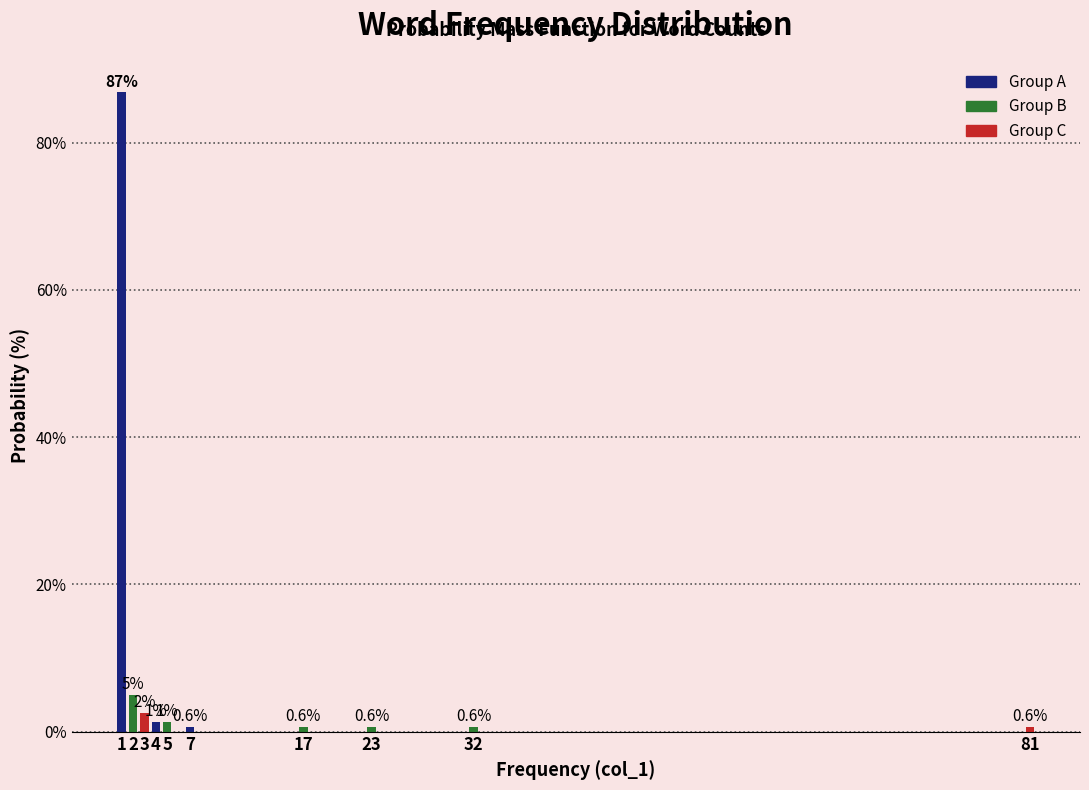

What is the value of the 1st bar from the left?

86.9